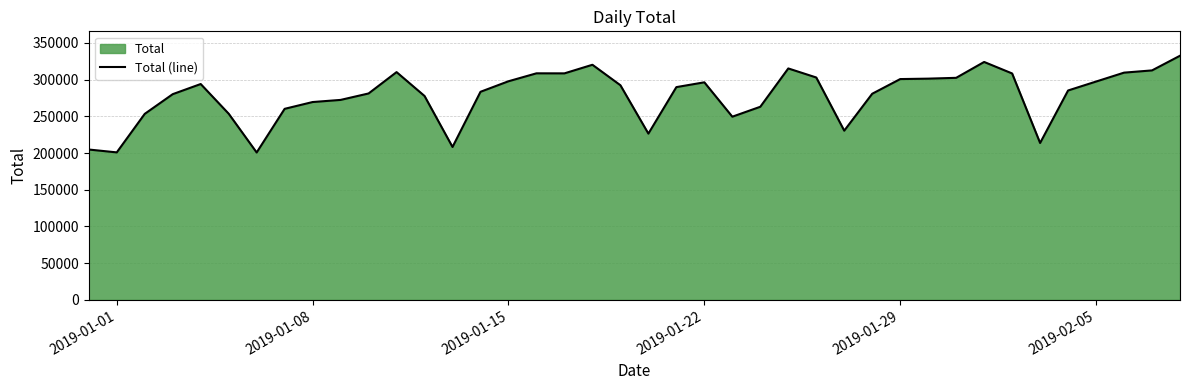

What is the smallest value displayed?

200712